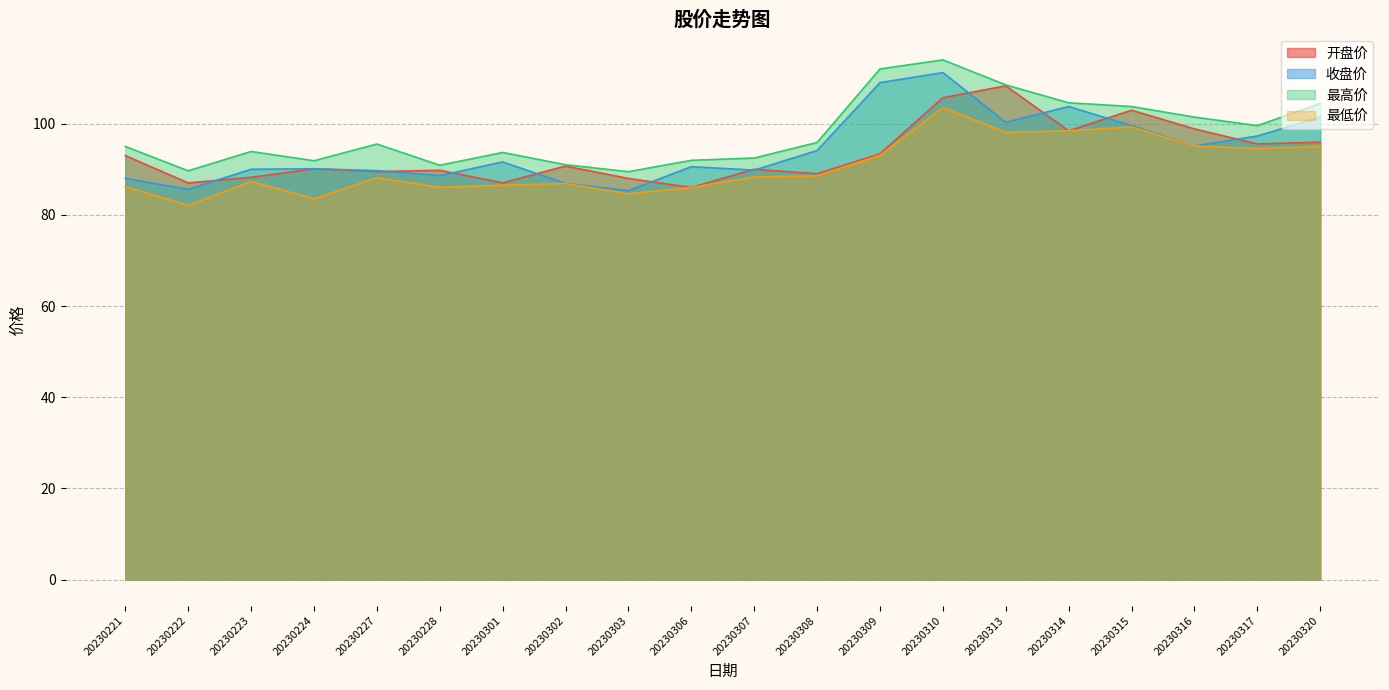

List the series in order of their peak value, highest first.

最高价, 收盘价, 开盘价, 最低价